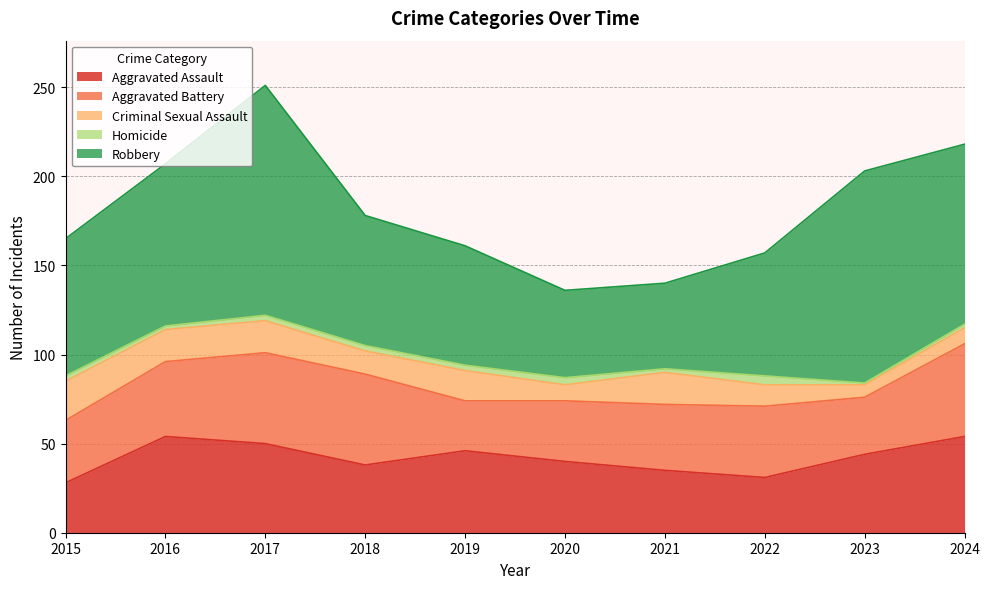

True or false: Aggravated Battery has a value of 79 at 2017.

False